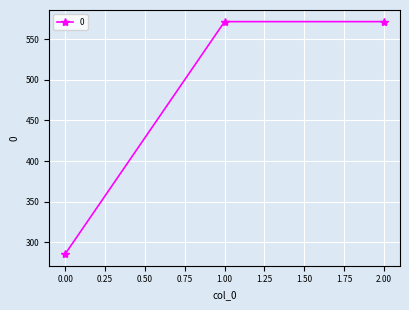

What is the average value?

476.2